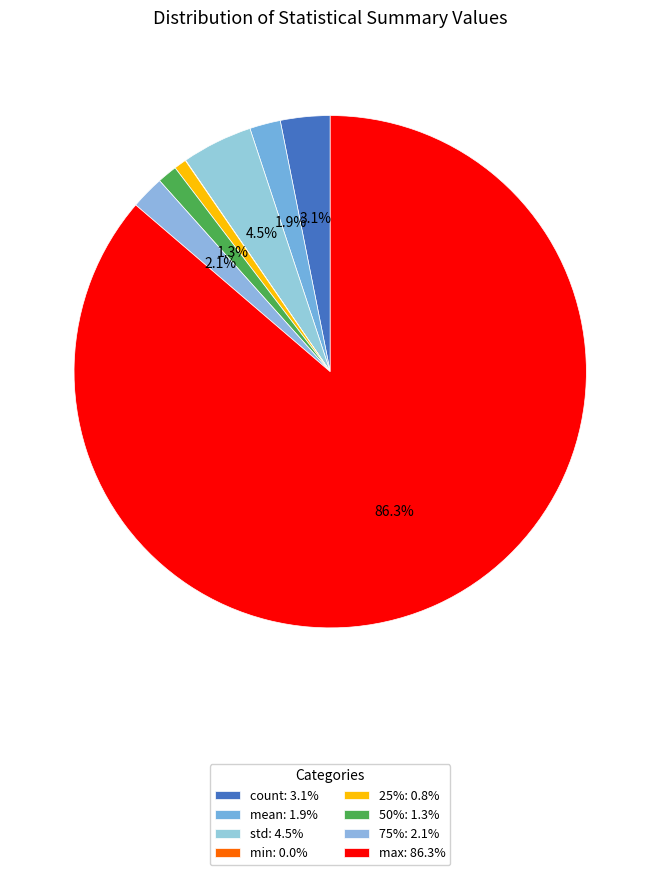

Which has a higher value, mean or min?

mean